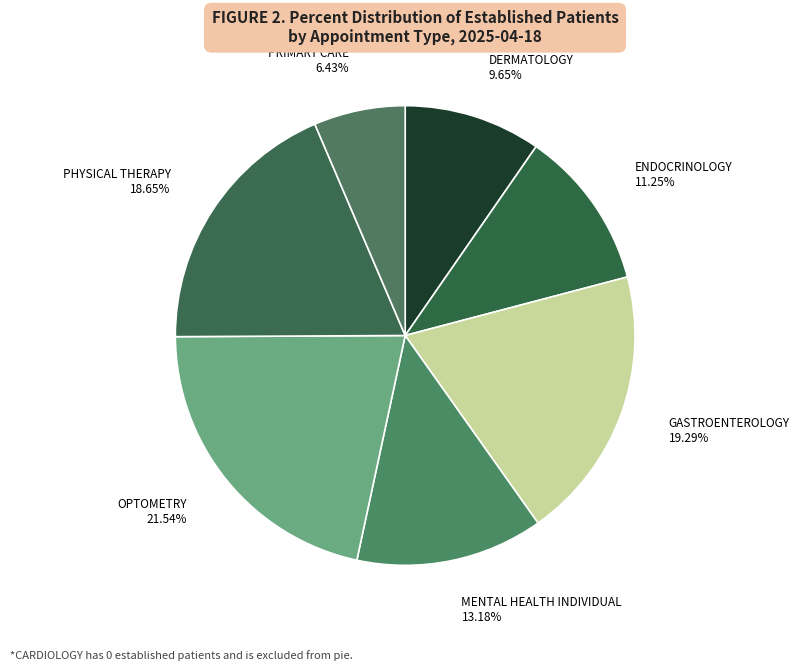

What is the ratio of the value at OPTOMETRY to the value at GASTROENTEROLOGY?

1.1